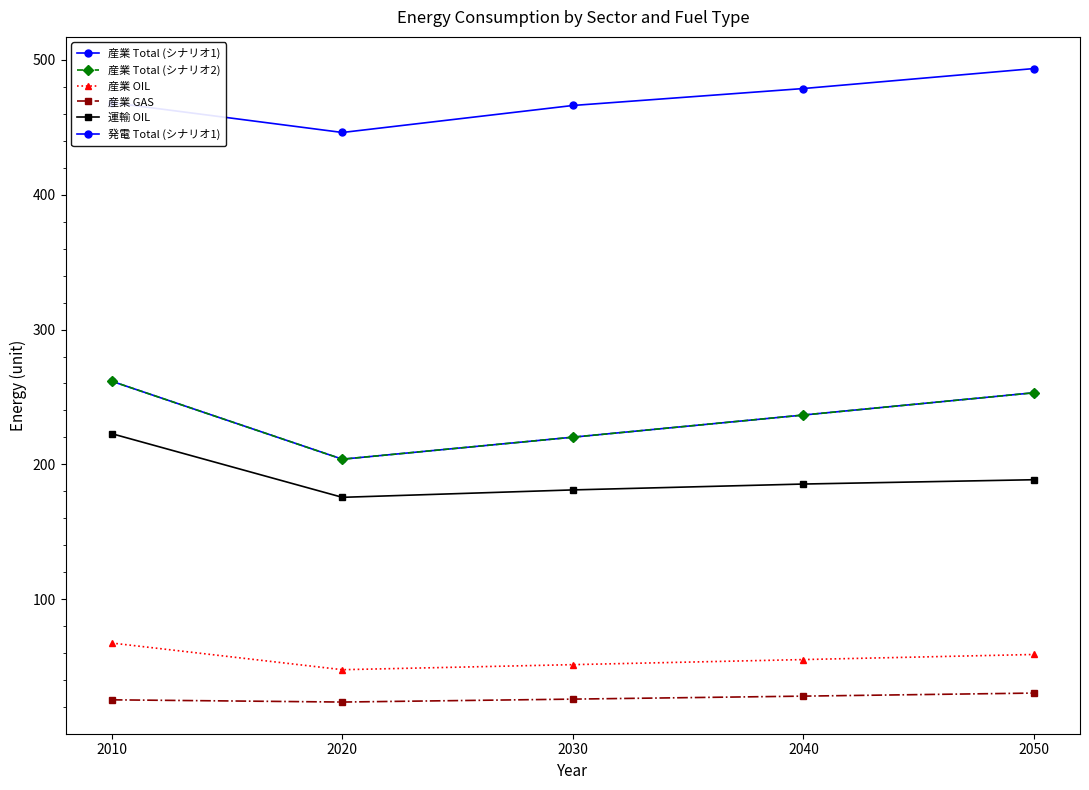

What is the highest value of the 発電 Total (シナリオ1) series?

493.5